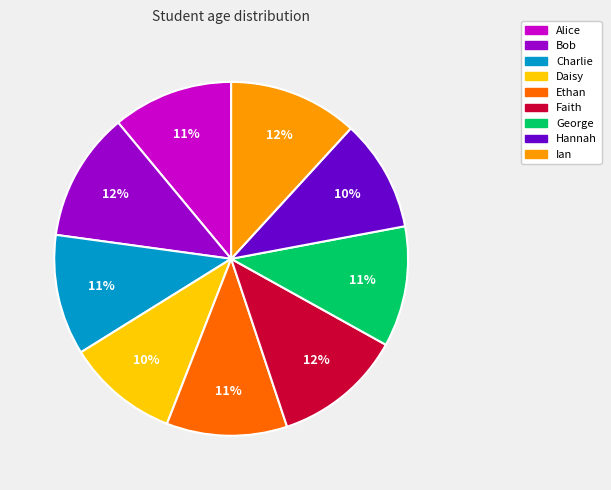

How many segments does this pie chart have?

9